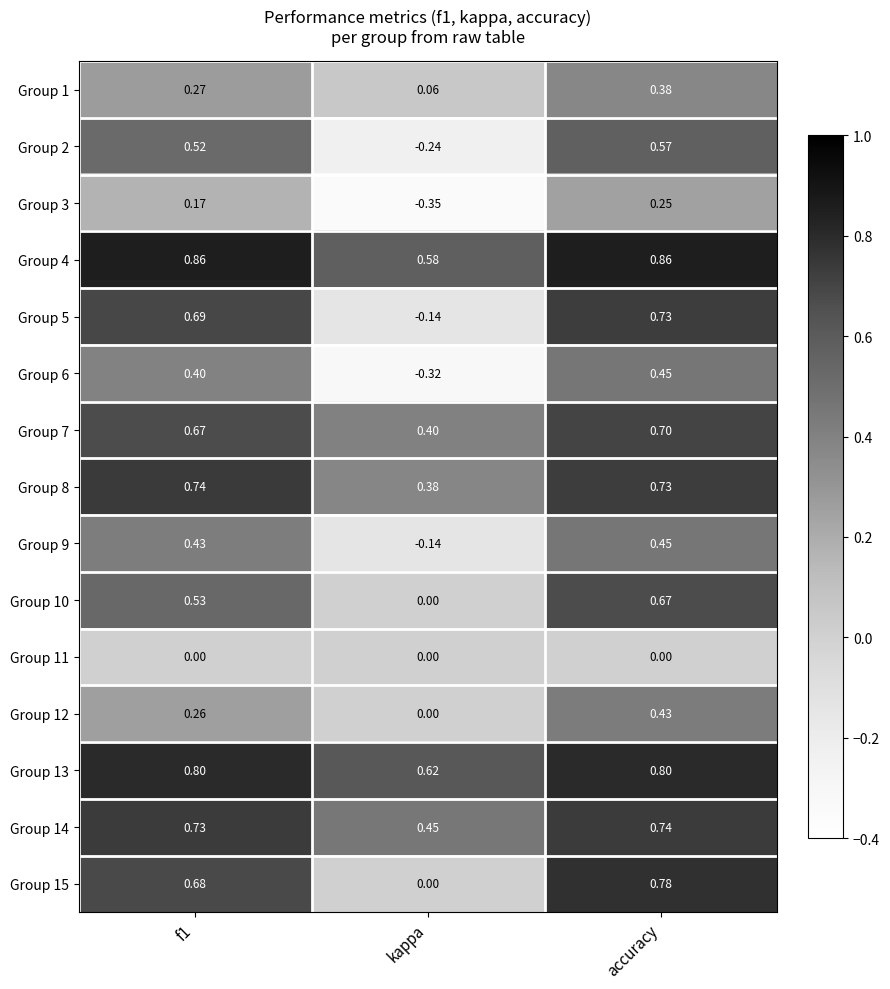

At which label is Group 13 closest to 0?

kappa